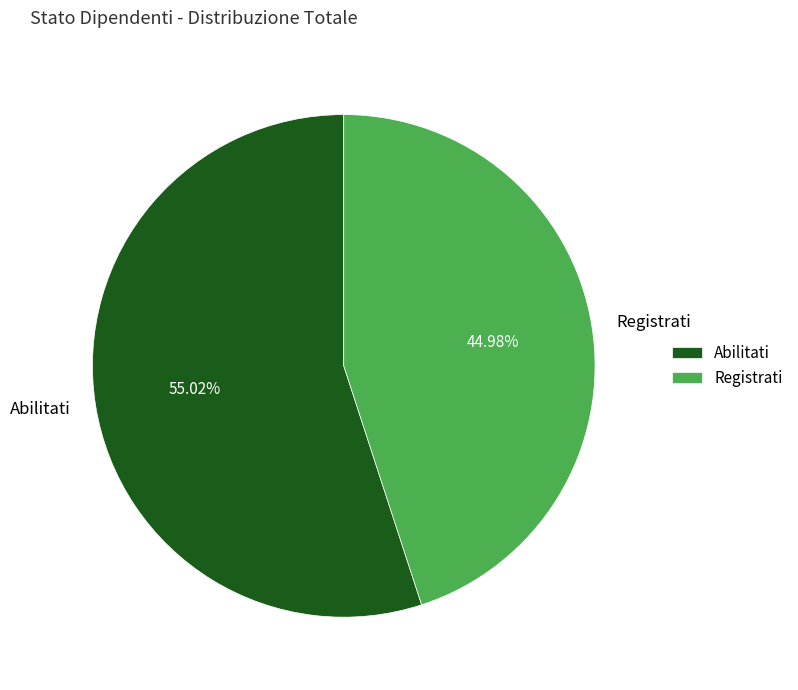

To the nearest percent, what percentage of the pie is Registrati?

45%